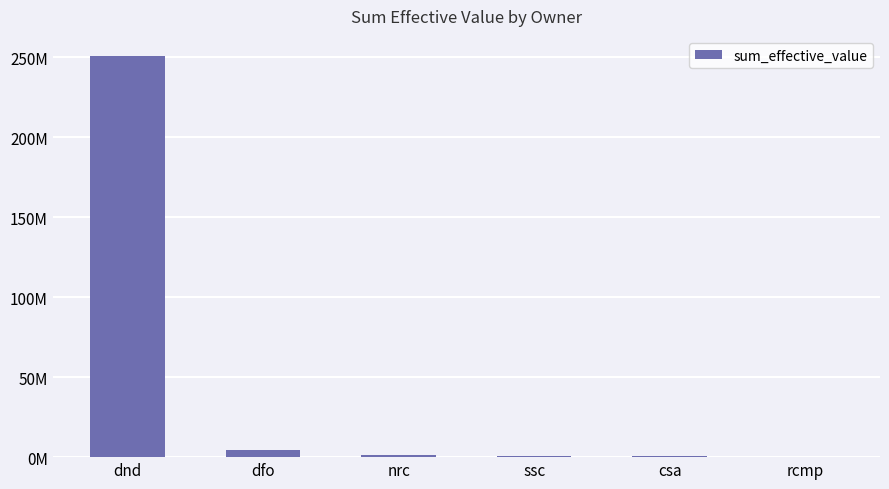

What is the change in value from dfo to rcmp?

-4275696.4